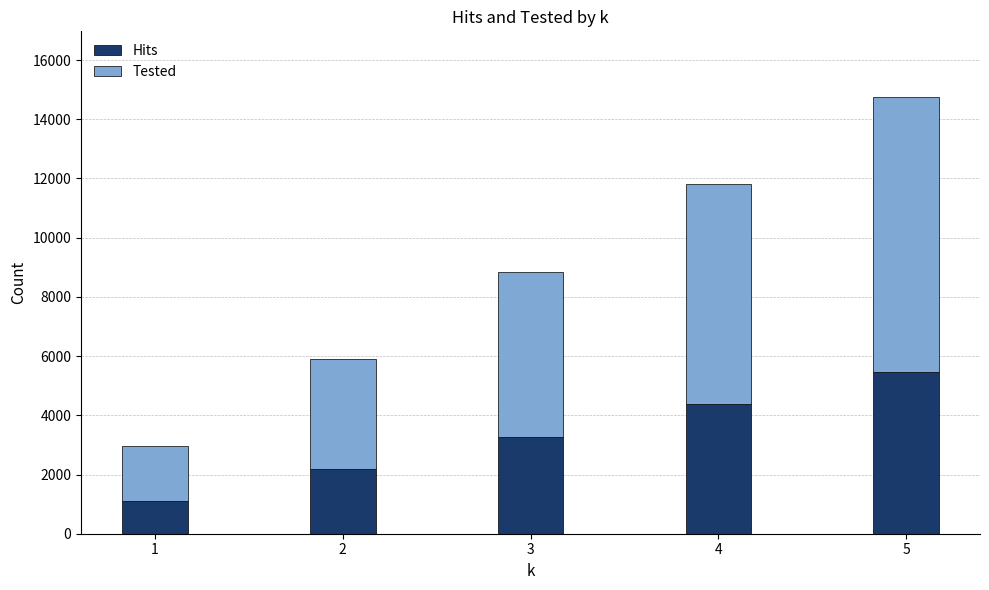

How many values in the Hits series are below 3266?

2